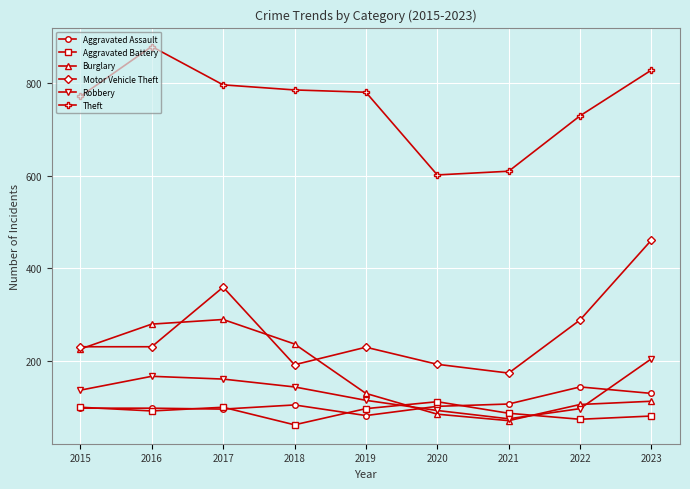

At how many categories does at least one series exceed 337?

9